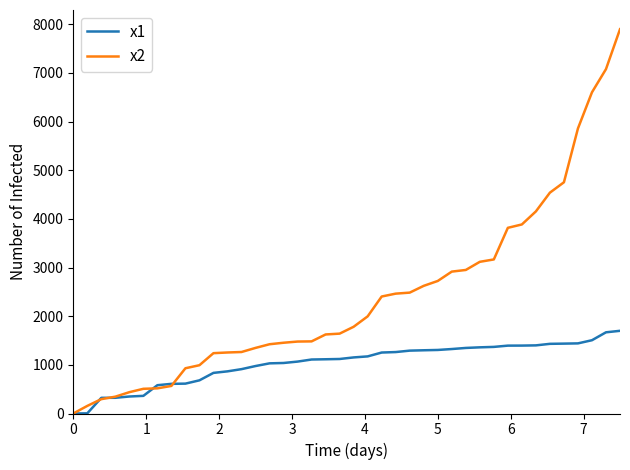

Which series has the widest spread of values?

x2